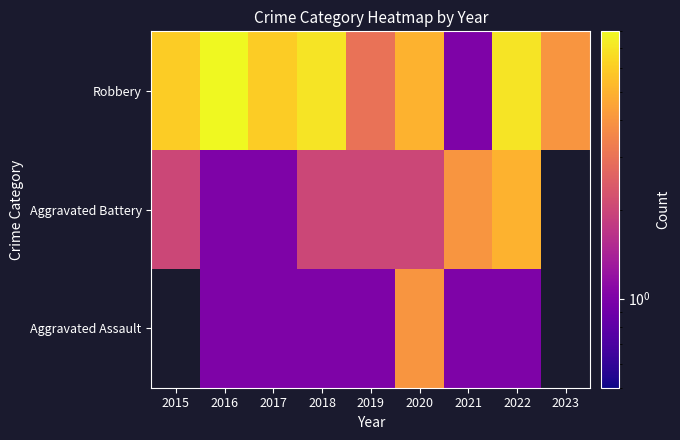

List the series in order of their overall mean, highest first.

Aggravated Assault, Aggravated Battery, Robbery